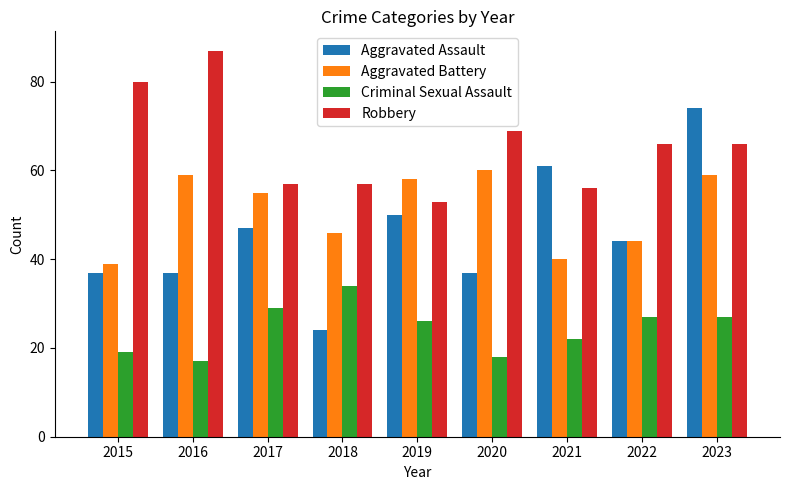

What is the lowest value of the Aggravated Battery series?

39